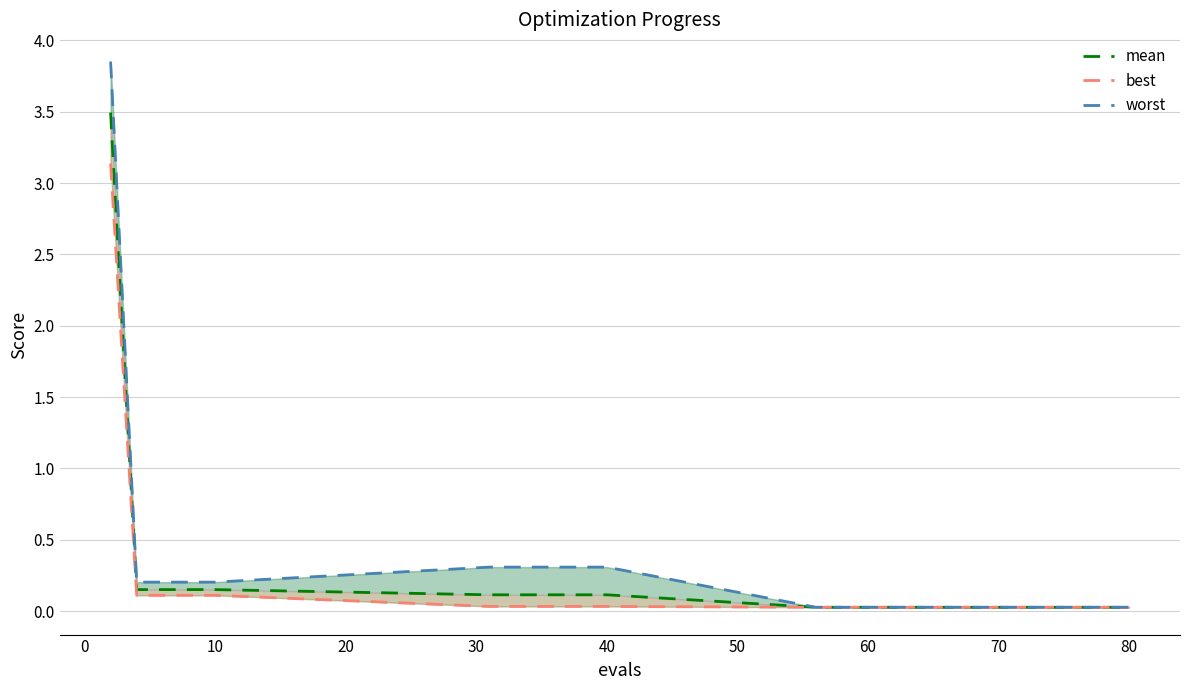

True or false: worst and mean cross at least once.

False